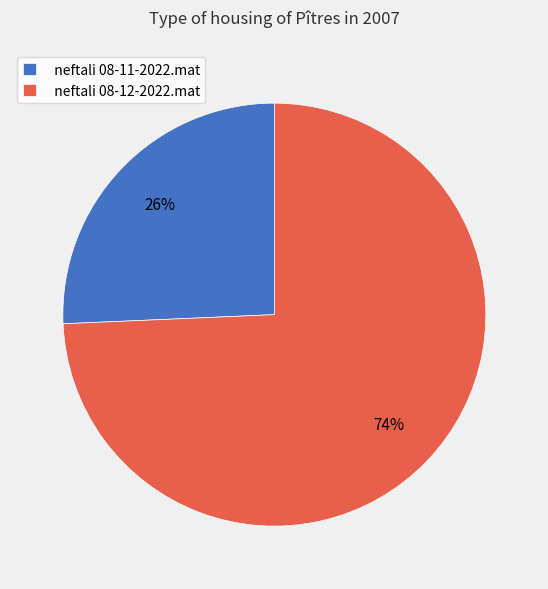

To the nearest percent, what percentage of the pie is neftali 08-12-2022.mat?

74%